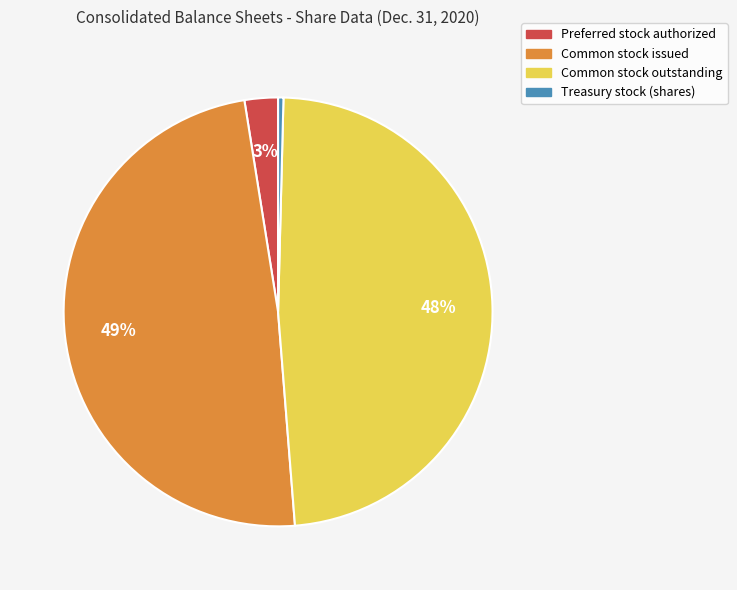

The Preferred stock authorized slice represents 15% of the pie. True or false?

False